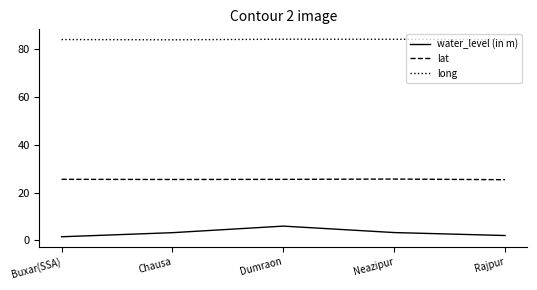

What is the sum of all lat values?

127.7